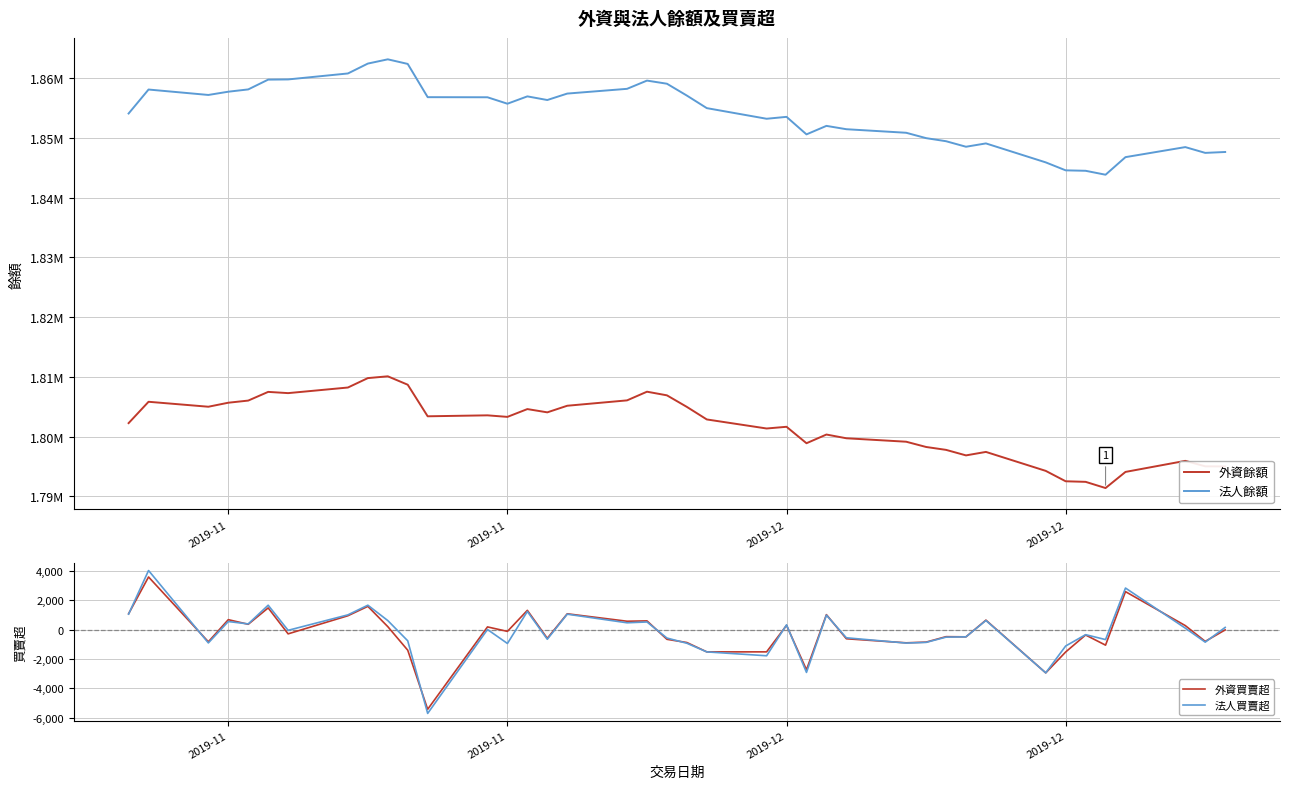

True or false: 外資買賣超 and 法人買賣超 intersect in this chart.

True